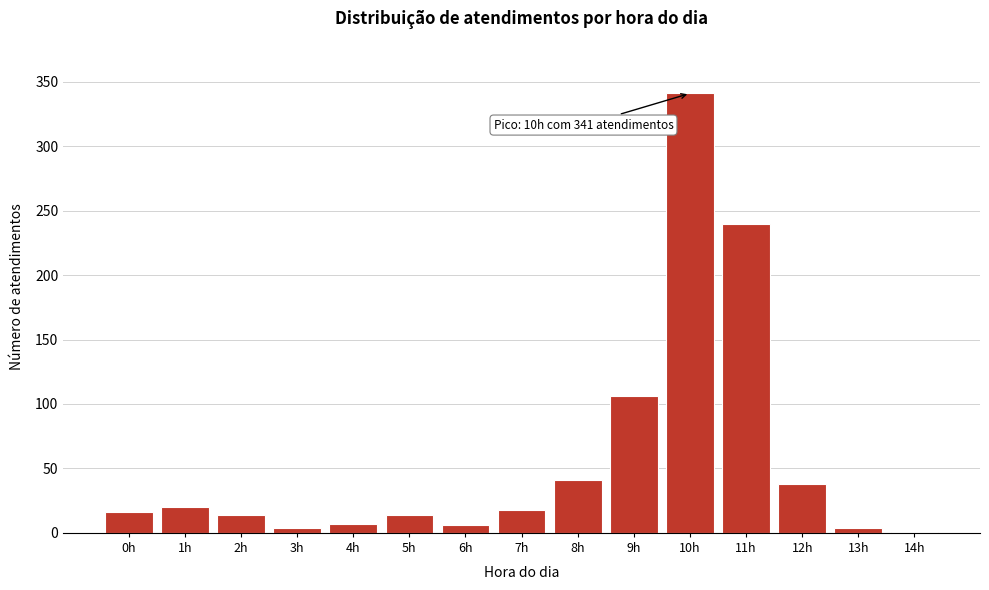

At which label is the value closest to 171?

9h